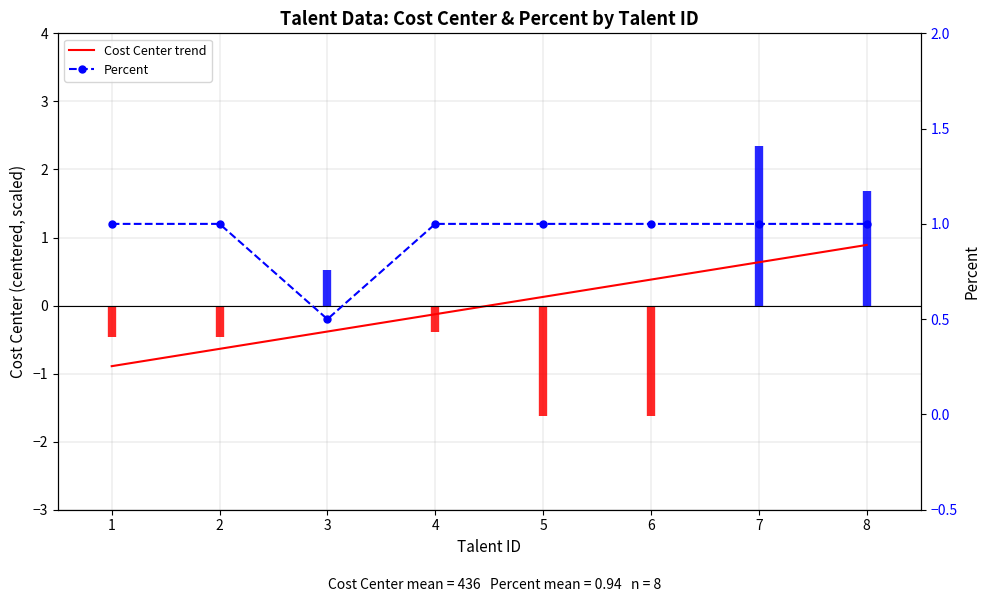

Rank the categories by value from lowest to highest.

3, 1, 2, 4, 5, 6, 7, 8